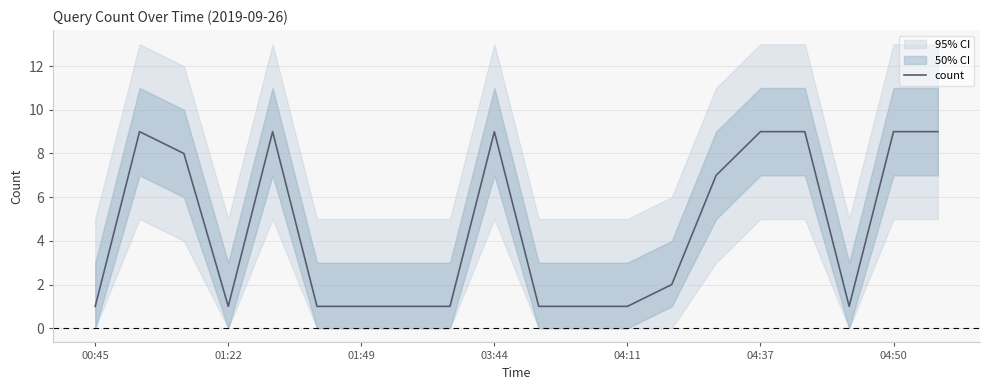

The count series shows 9 at 04:50. True or false?

True